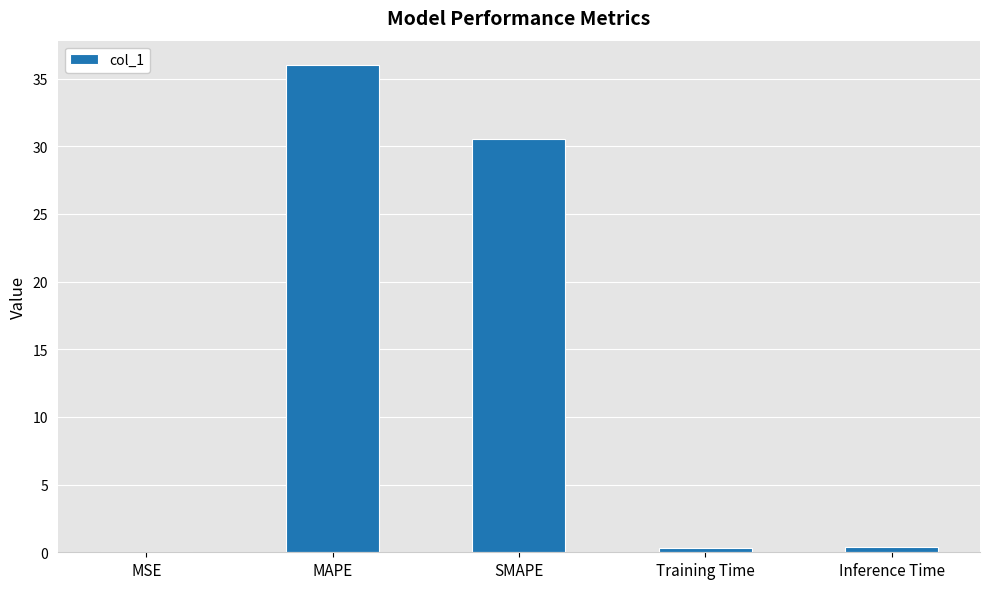

The value at SMAPE is 11.1. True or false?

False